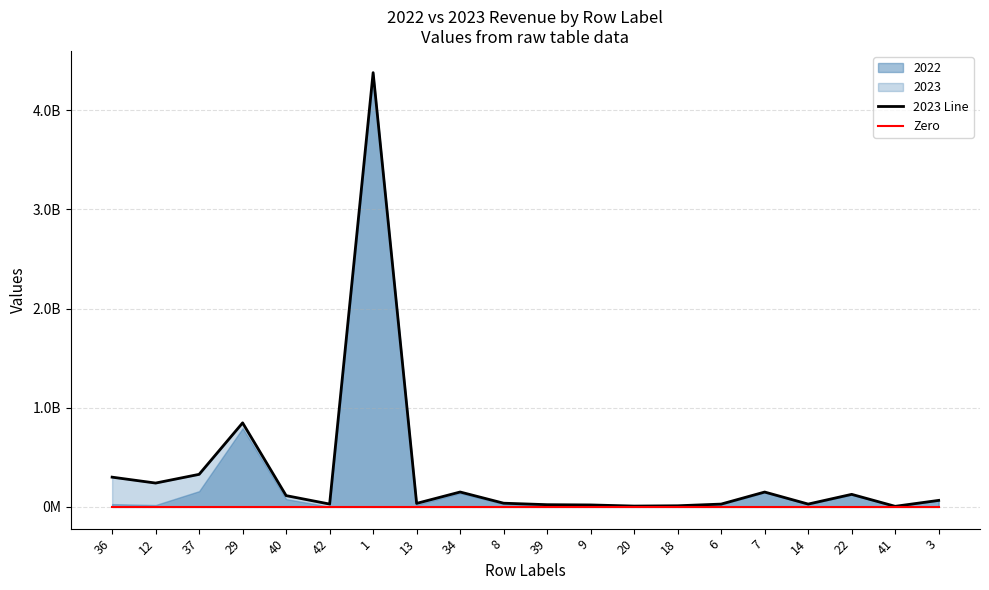

True or false: Zero and 2023 Line cross at least once.

False